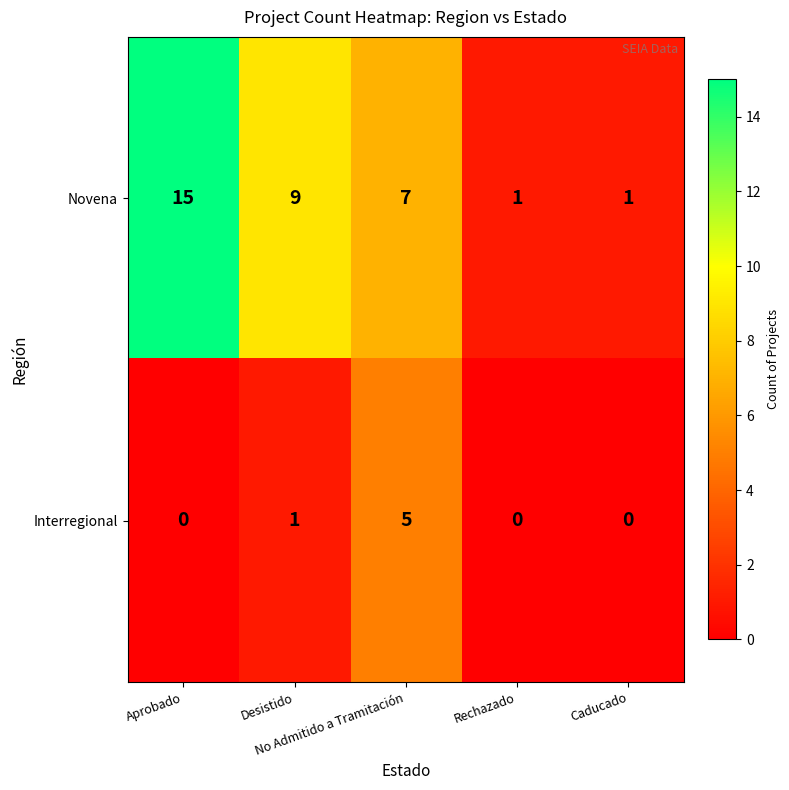

List the series in order of their peak value, highest first.

Novena, Interregional